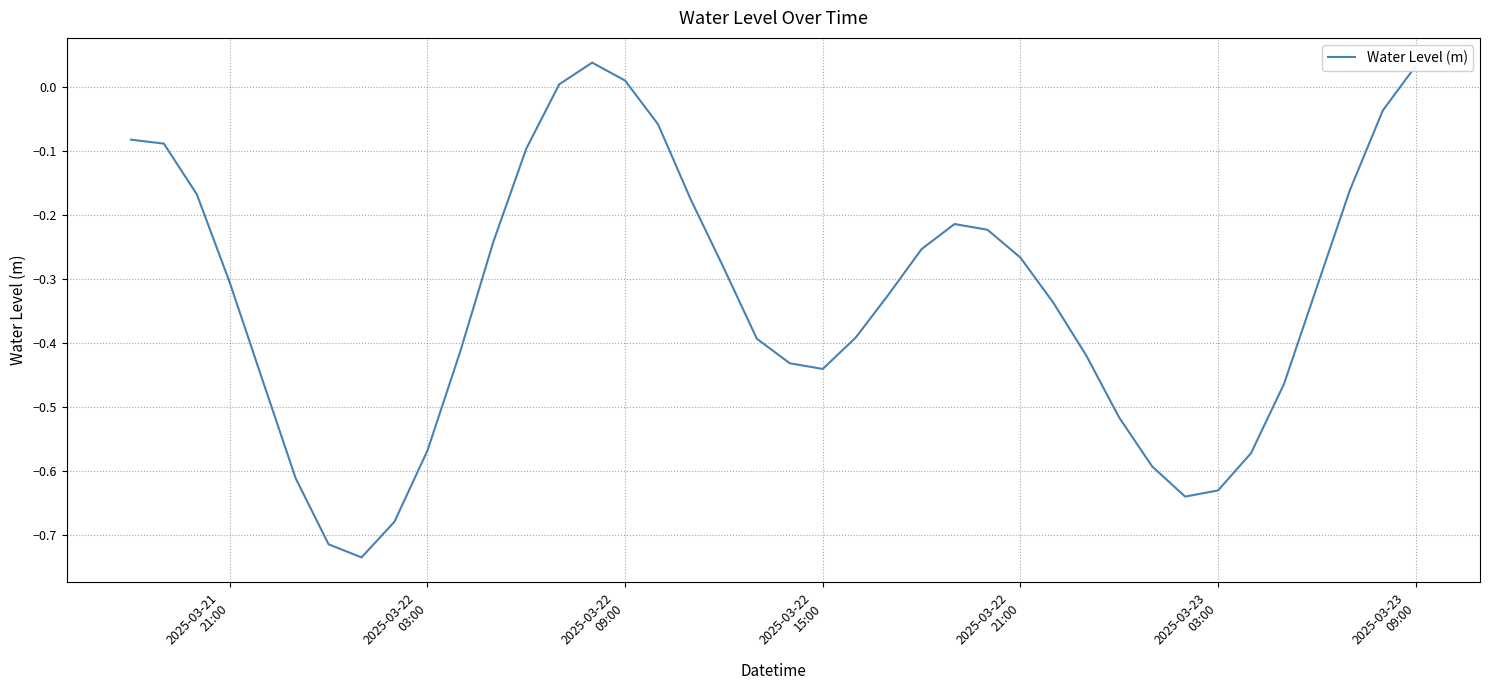

What is the difference between the maximum and minimum values?

0.8